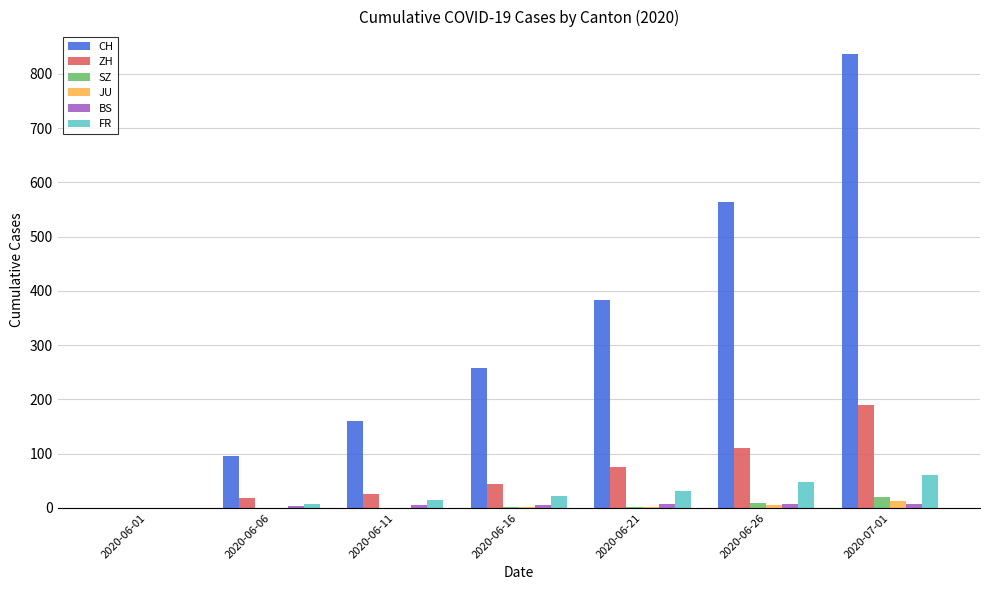

What is the maximum value shown in the chart?

836